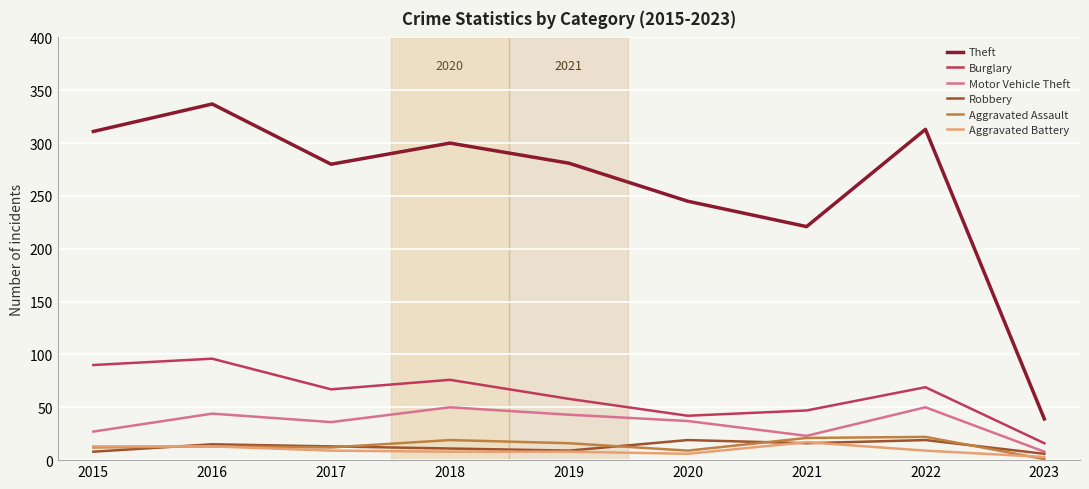

True or false: Burglary and Aggravated Battery cross at least once.

False